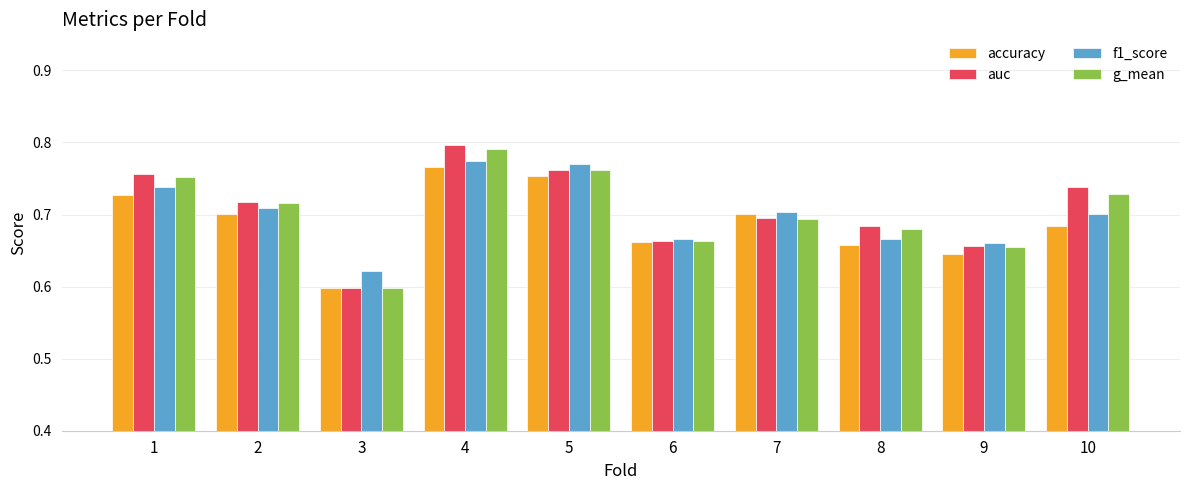

At how many categories does at least one series exceed 0?

10